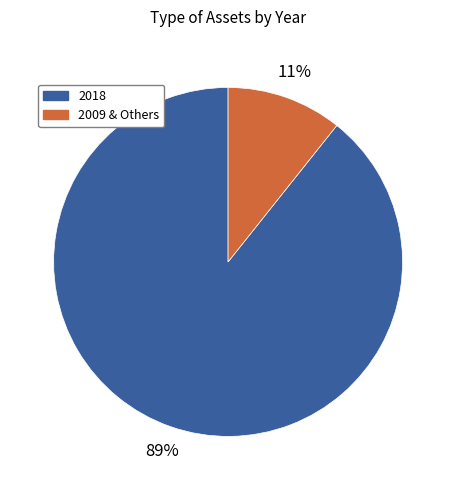

Do 2009 & Others and 2018 together represent more than half of the pie?

Yes